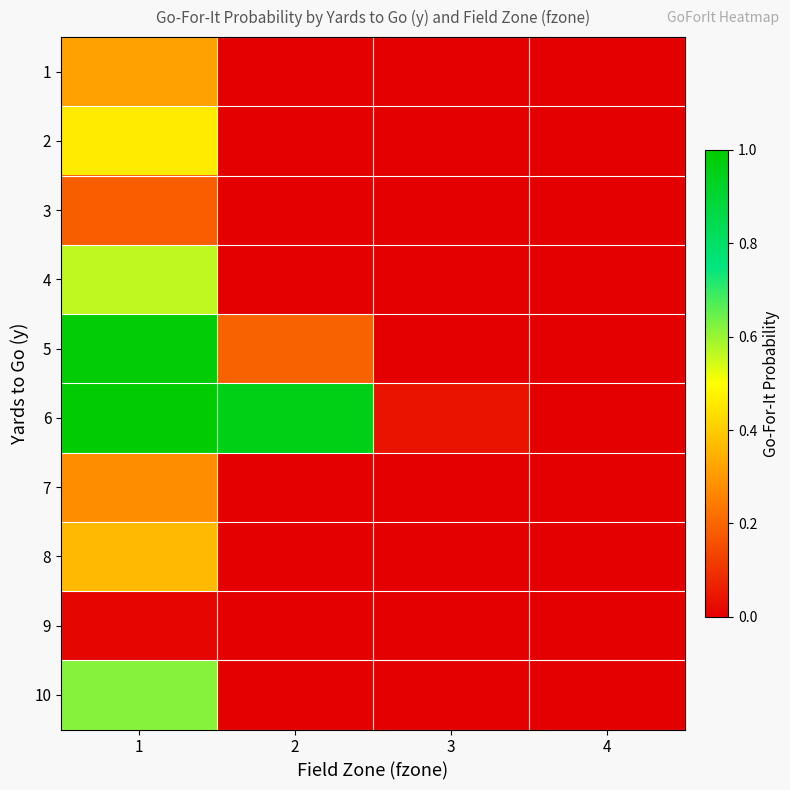

Which has a higher value, 3 or 4?

3